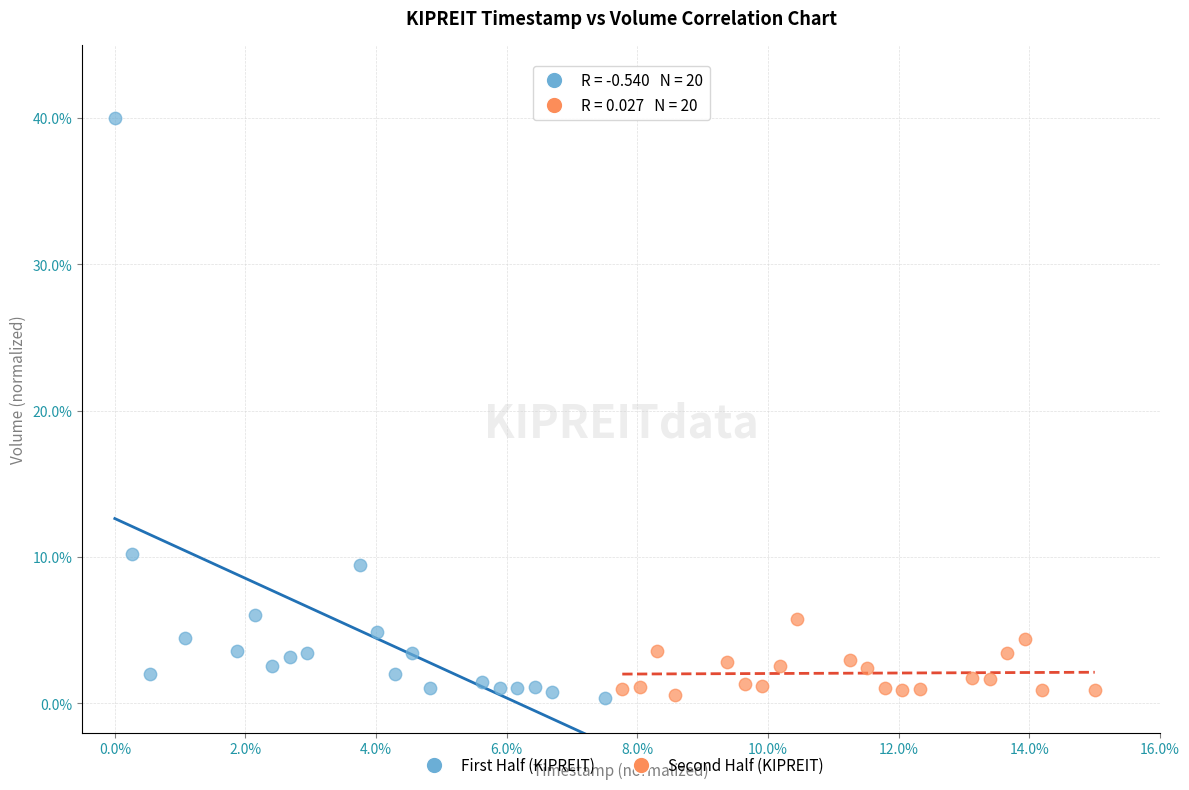

Which series has the widest spread of Y values?

First Half (KIPREIT)